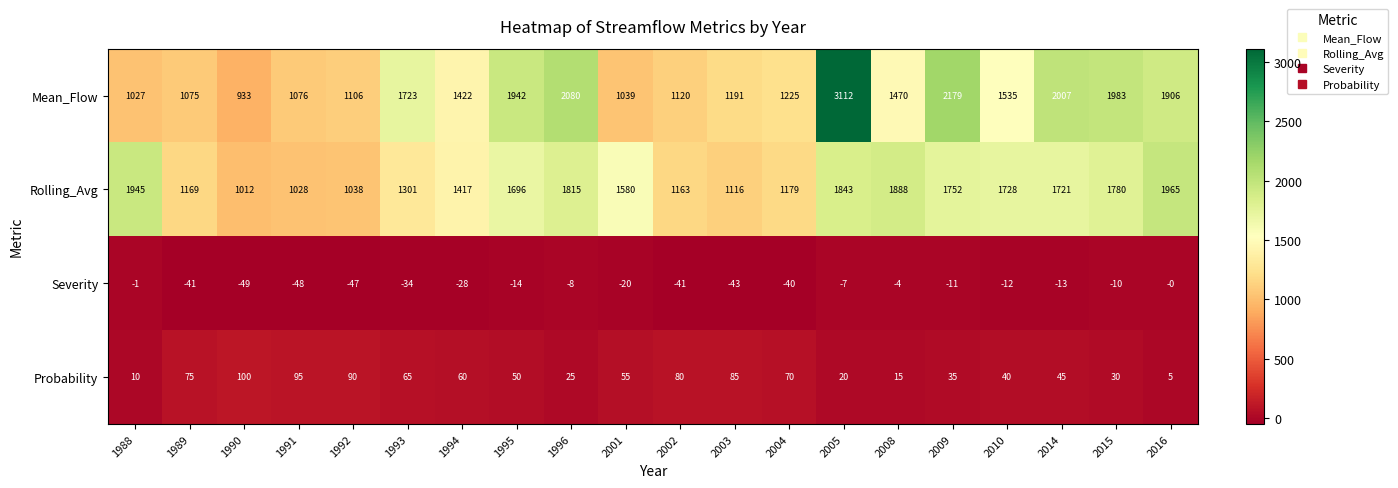

What value does the Severity series have at 2002, to the nearest 10?

-40